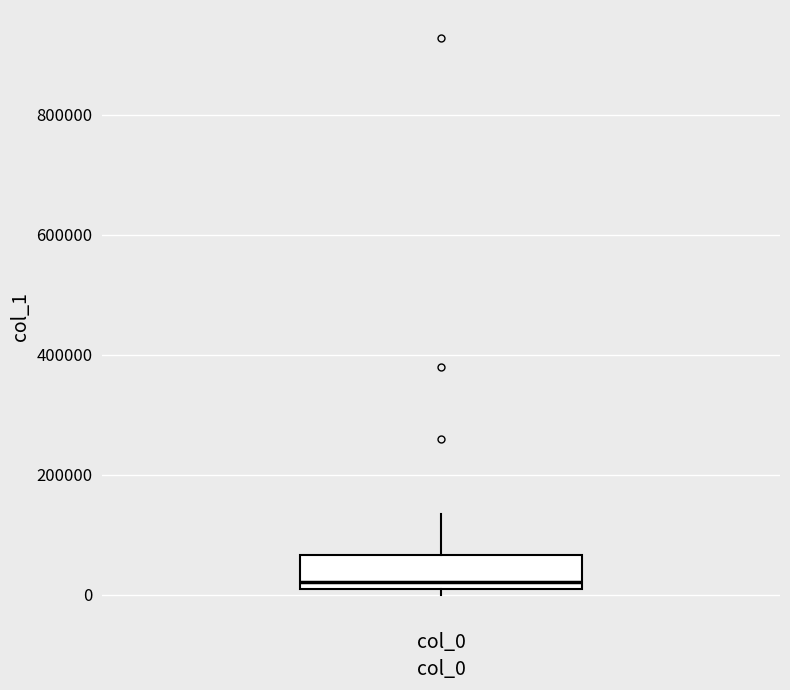

Transcribe this box plot: give where the median line is, the range the box spans, and where the two whiskers end, as read against the y-axis. The values are not printed on the chart, so give them approximately, as read against the axis.

median 20000, box 0 to 60000, whiskers 0 (just below the box's lower edge) to 140000